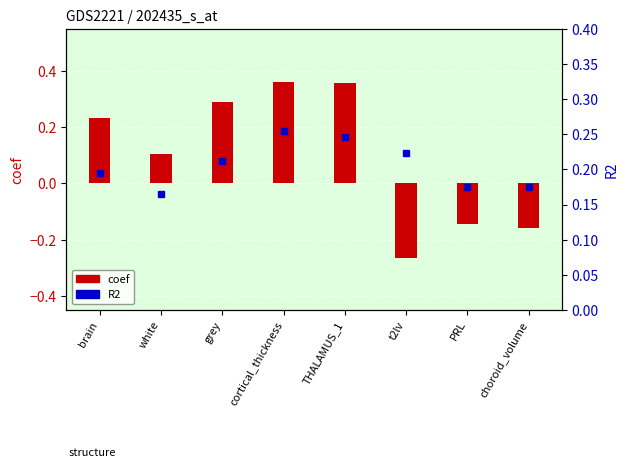

Between PRL and cortical_thickness, which is larger?

cortical_thickness